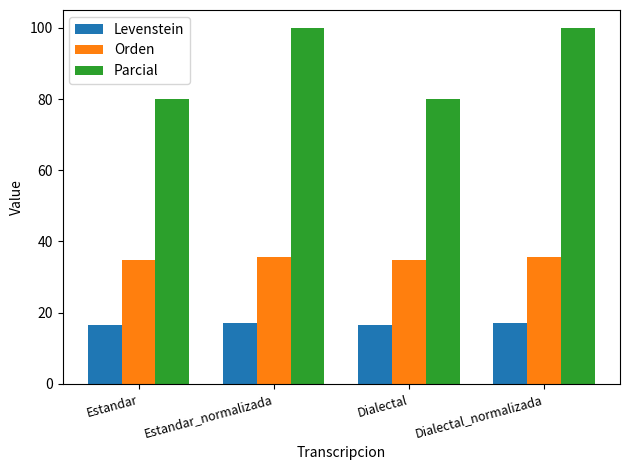

How many bars are there in total?

12